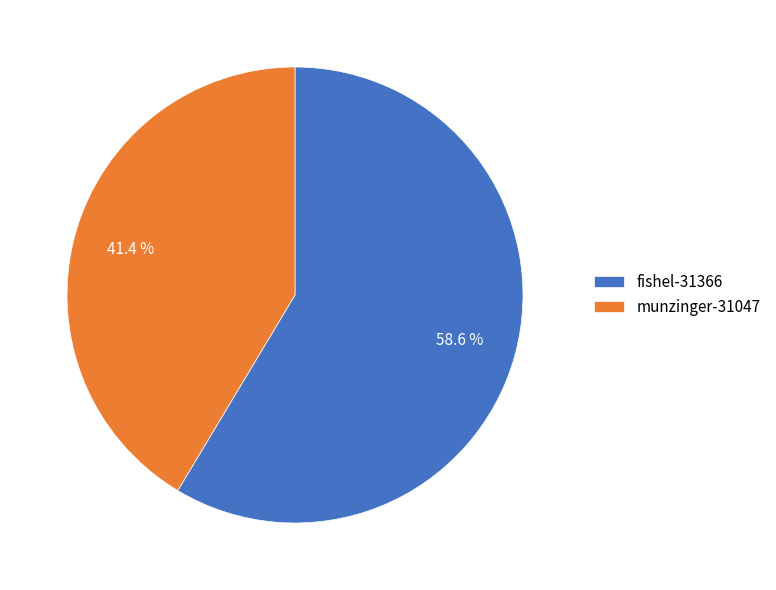

Rank the categories by value from lowest to highest.

munzinger-31047, fishel-31366